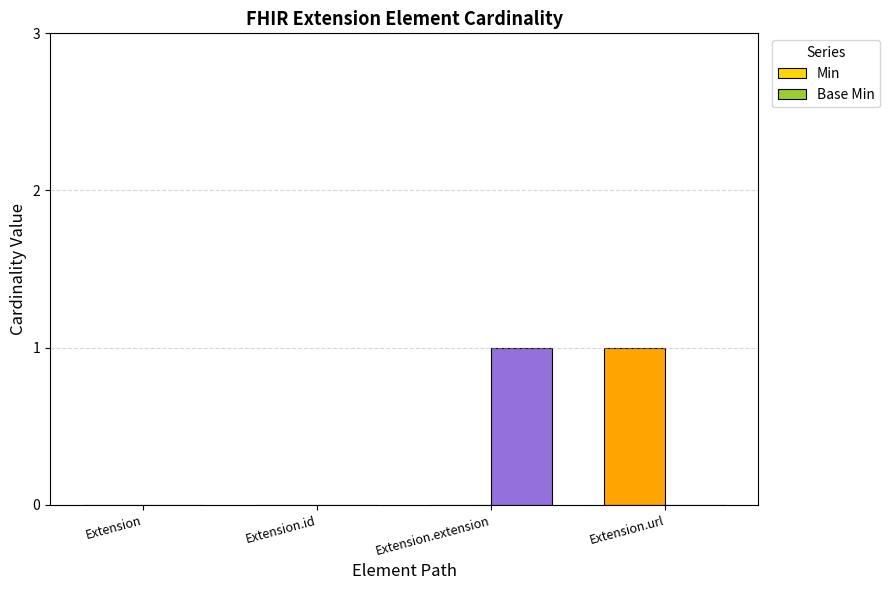

What is the greatest value displayed?

1